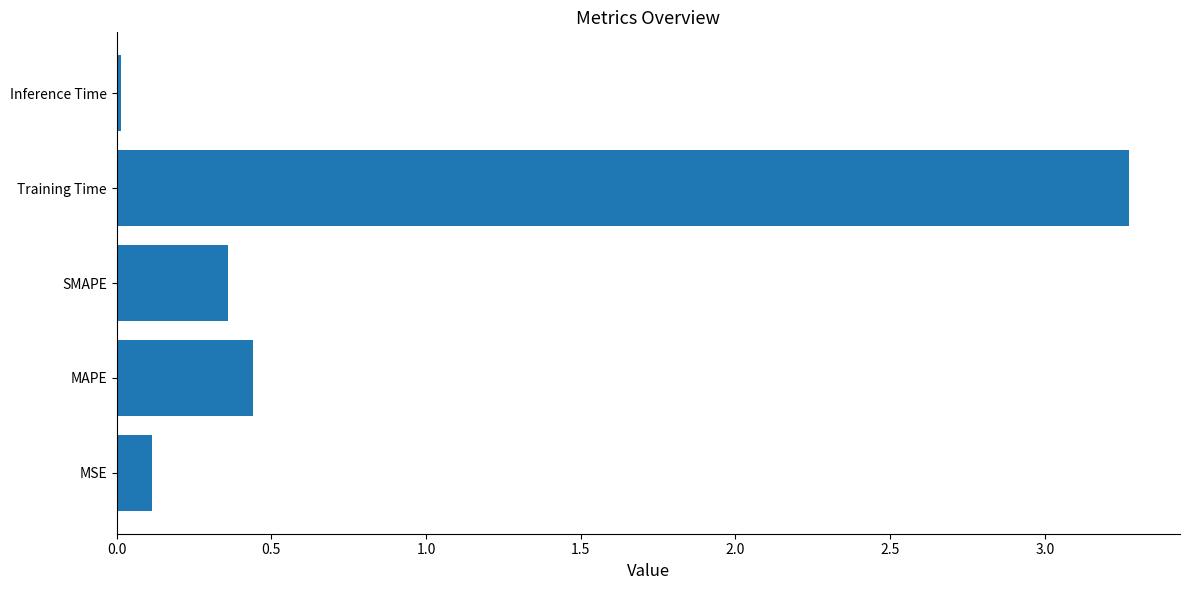

At which category does the chart reach its minimum across all series?

Inference Time